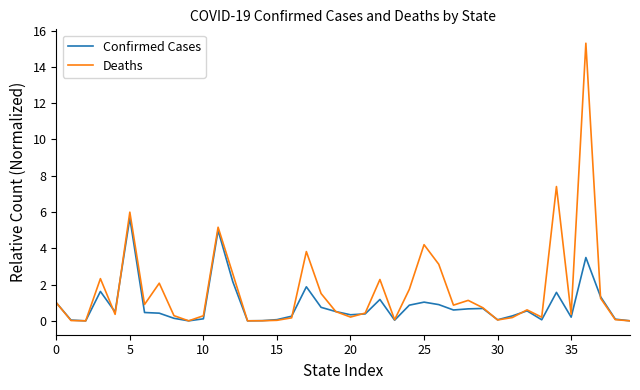

Which series has the largest total across all categories?

Deaths